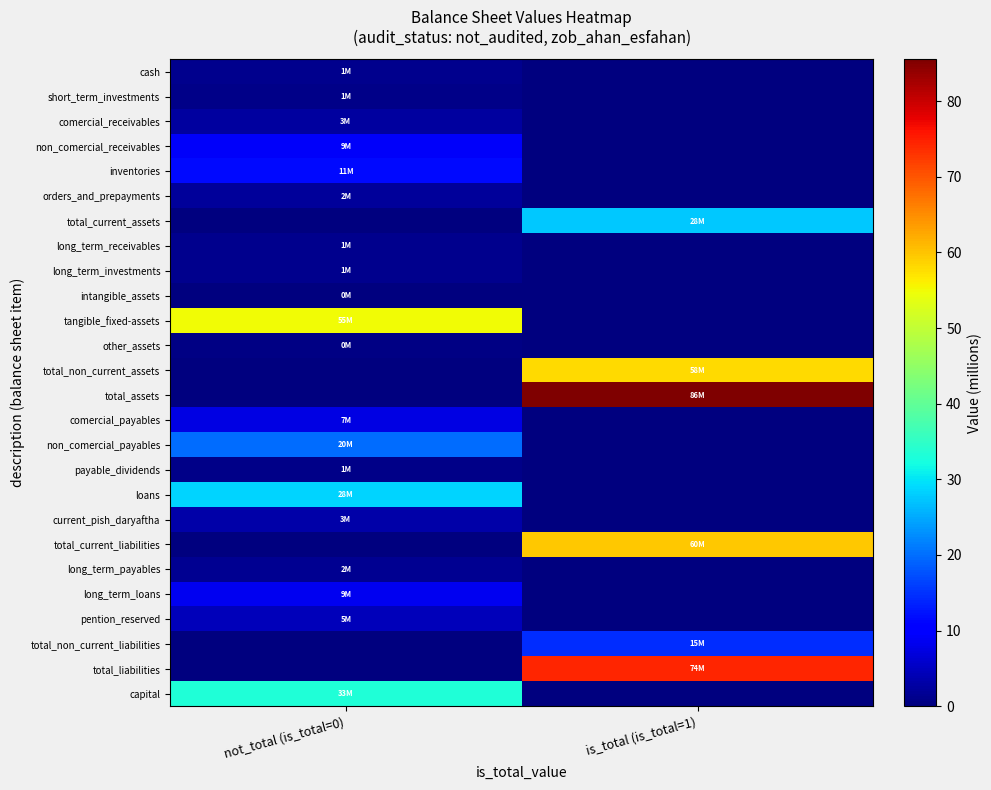

What is the total value across all series at is_total (is_total=1)?

319.5